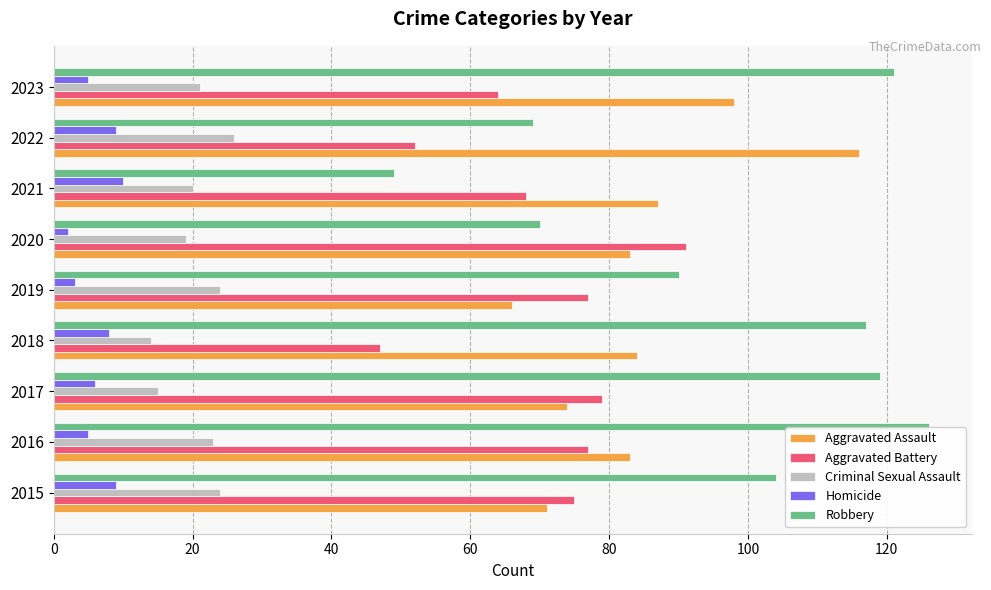

Is it true that Robbery equals 49 at 2021?

True